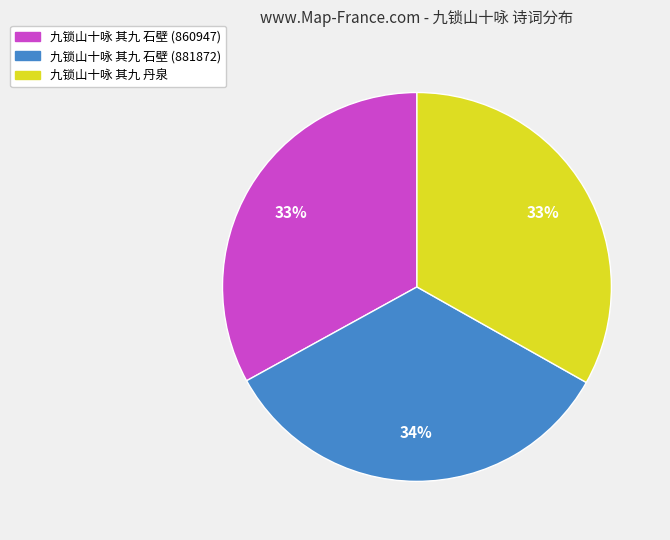

To the nearest percent, what is the difference between the 九锁山十咏 其九 丹泉 and 九锁山十咏 其九 石壁 (881872) slice percentages?

1%